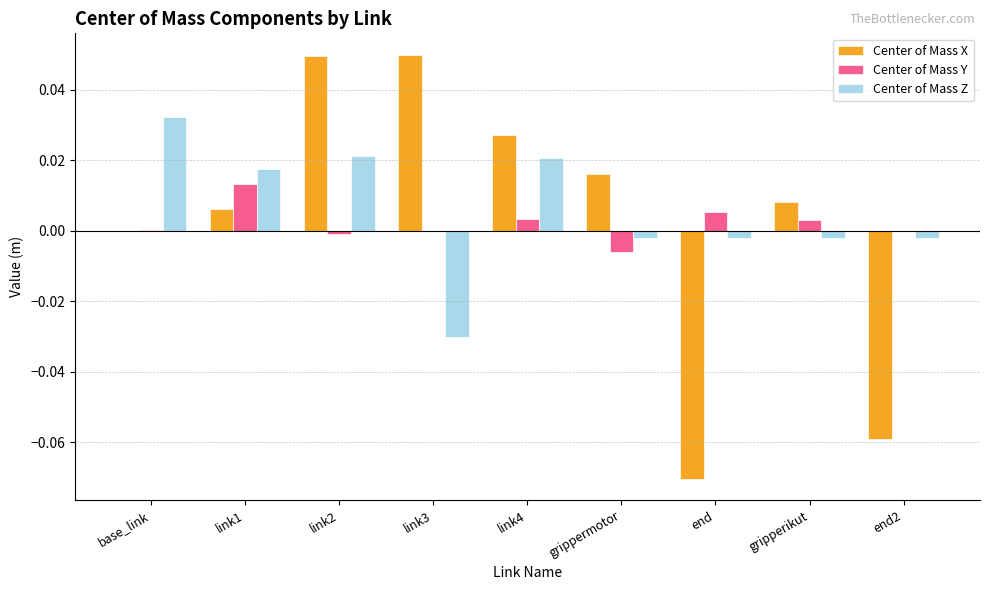

The value of Center of Mass Z at base_link is 0.0. True or false?

True